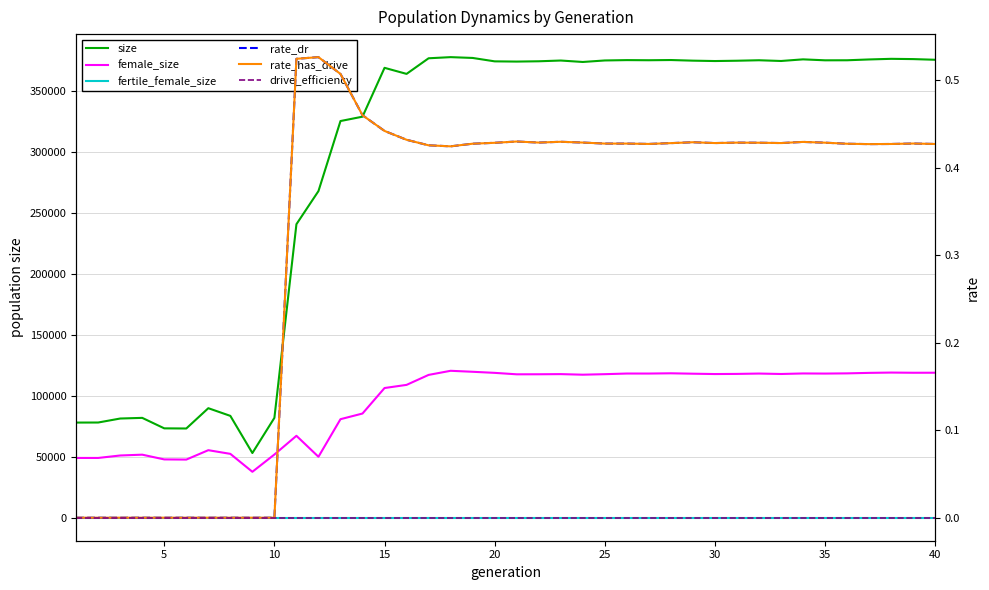

True or false: rate_dr and size intersect in this chart.

False